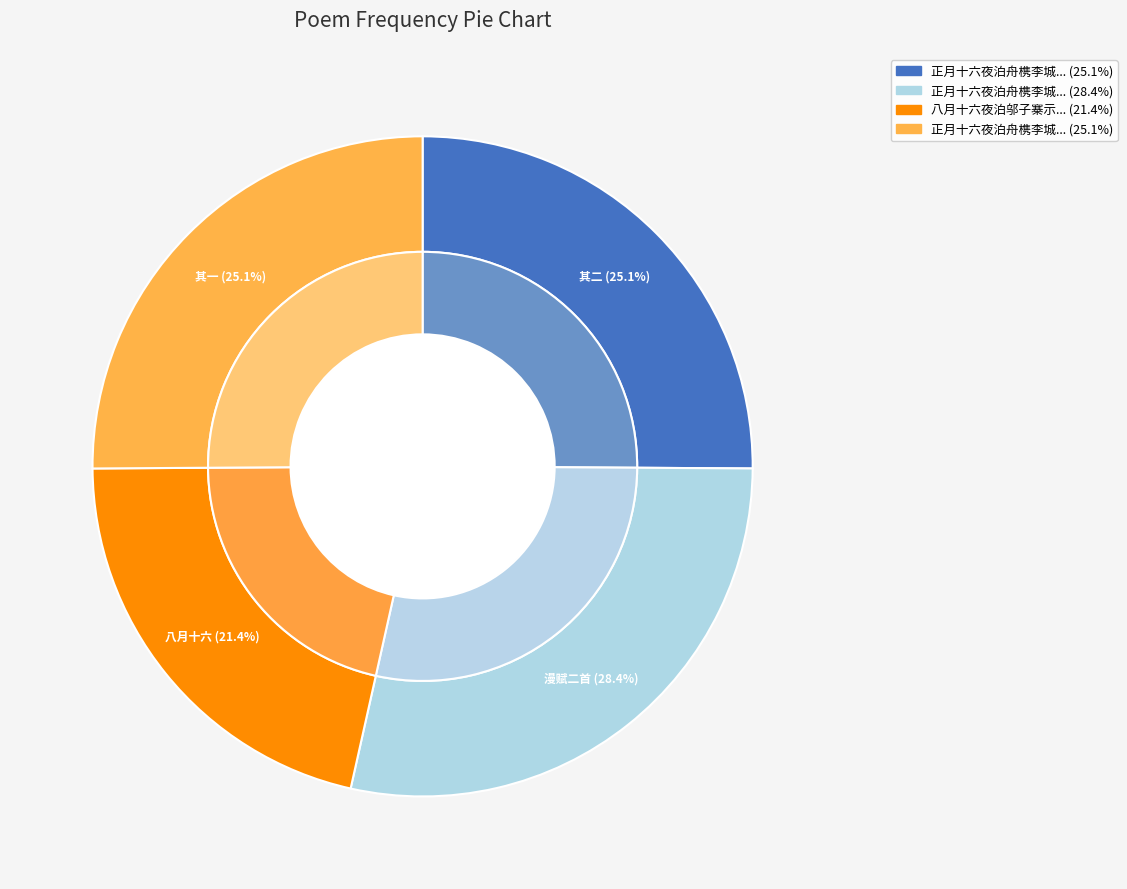

Does any single category account for the majority?

No